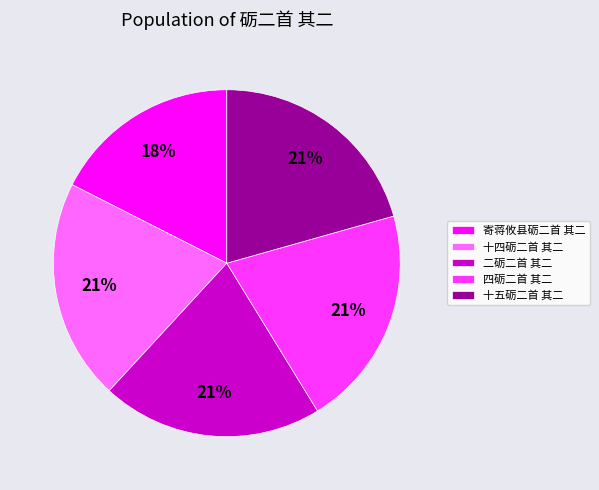

Which slice is the smallest?

寄蒋攸县砺二首 其二